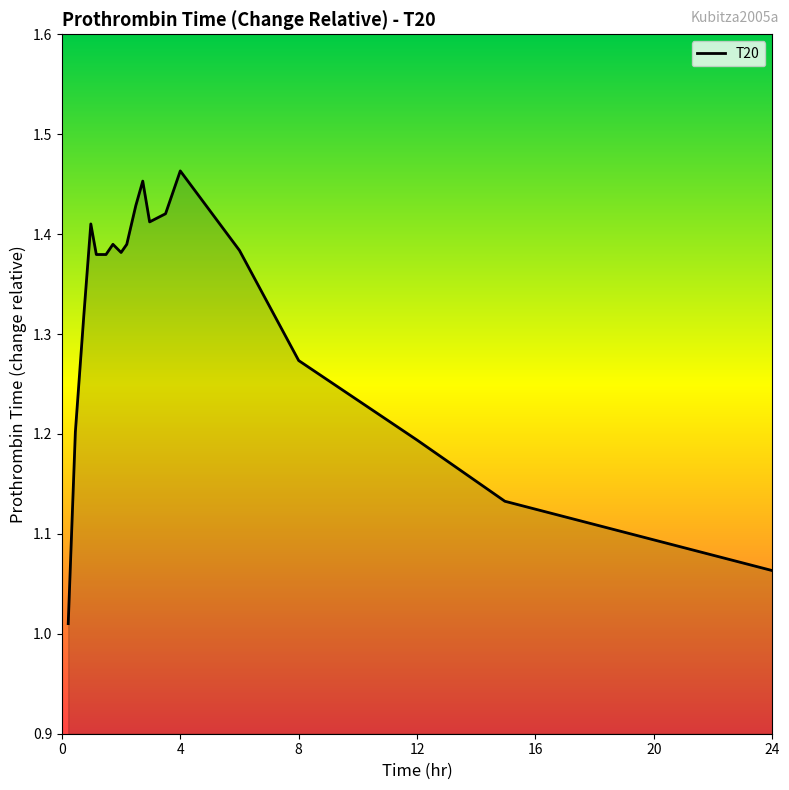

What is the difference between the maximum and minimum values?

0.5